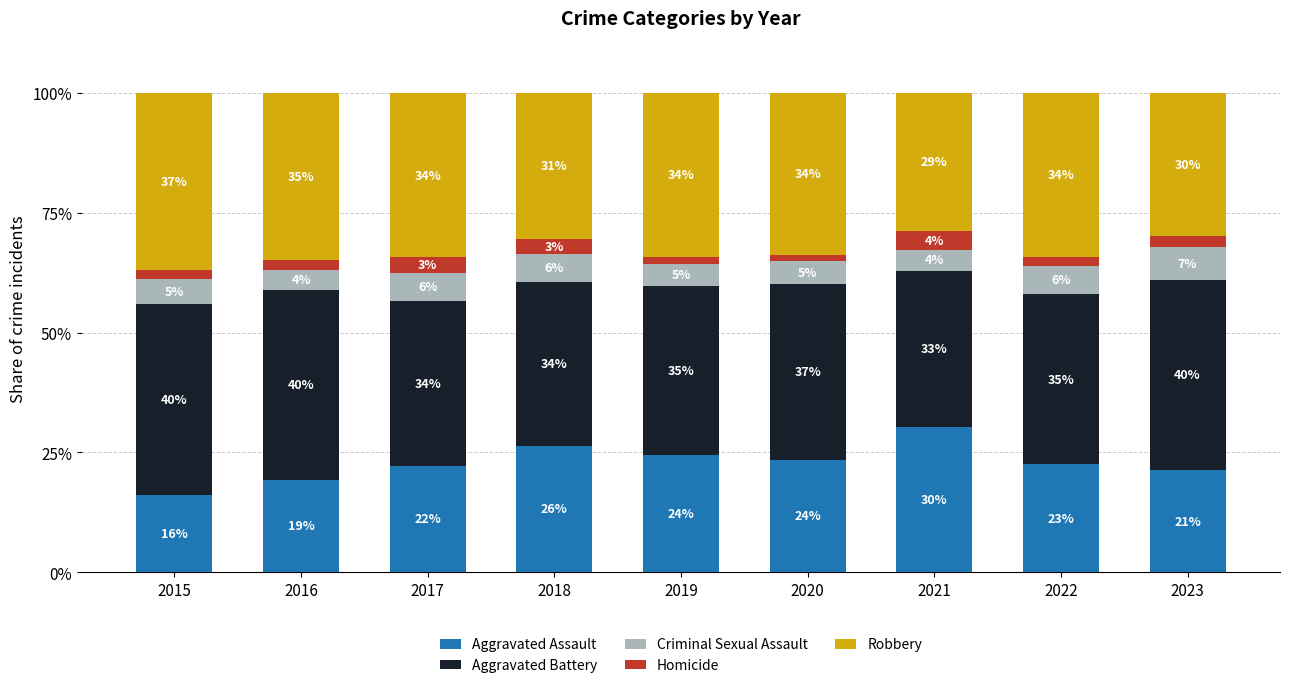

What is the difference between the Aggravated Assault values at 2023 and 2021?

9.0